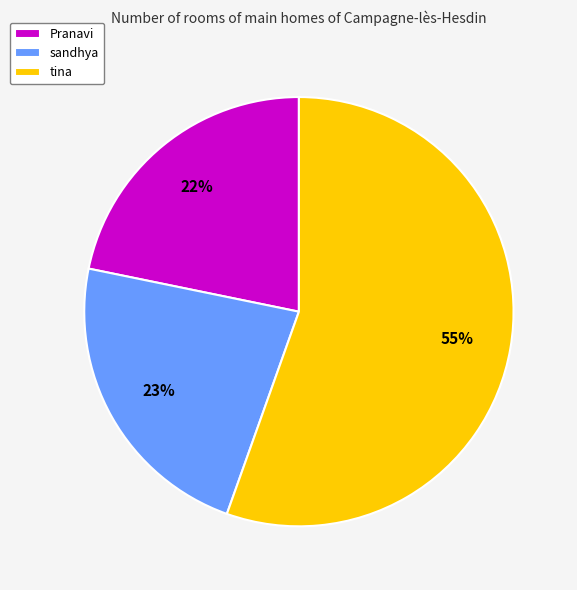

What is the ratio of the value at sandhya to the value at tina?

0.4